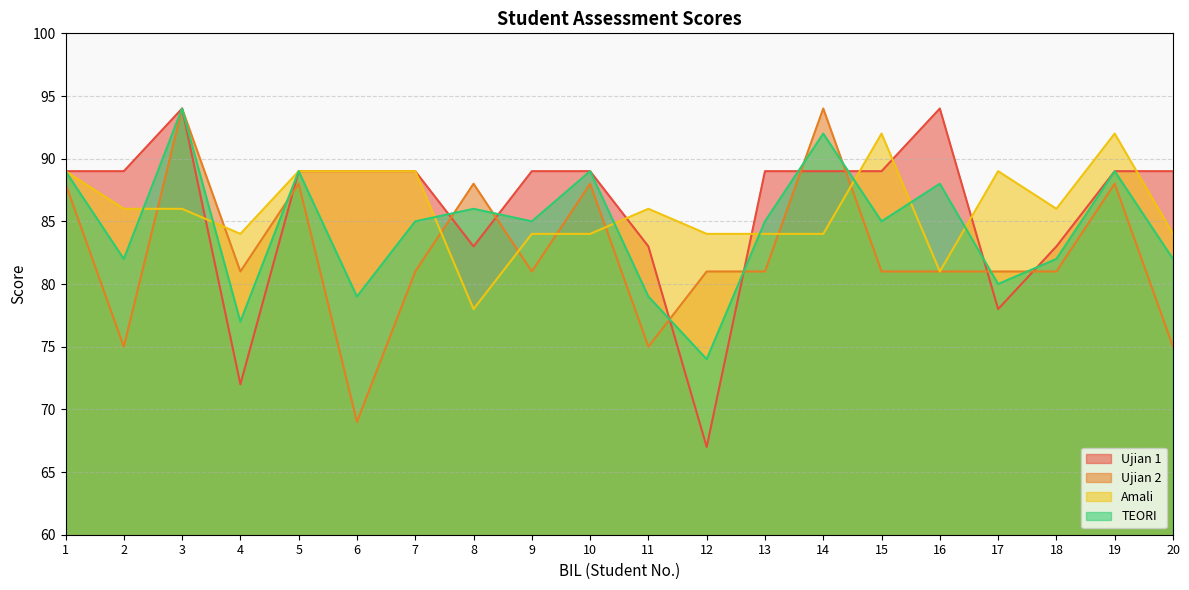

The Ujian 2 series shows 121 at 4. True or false?

False